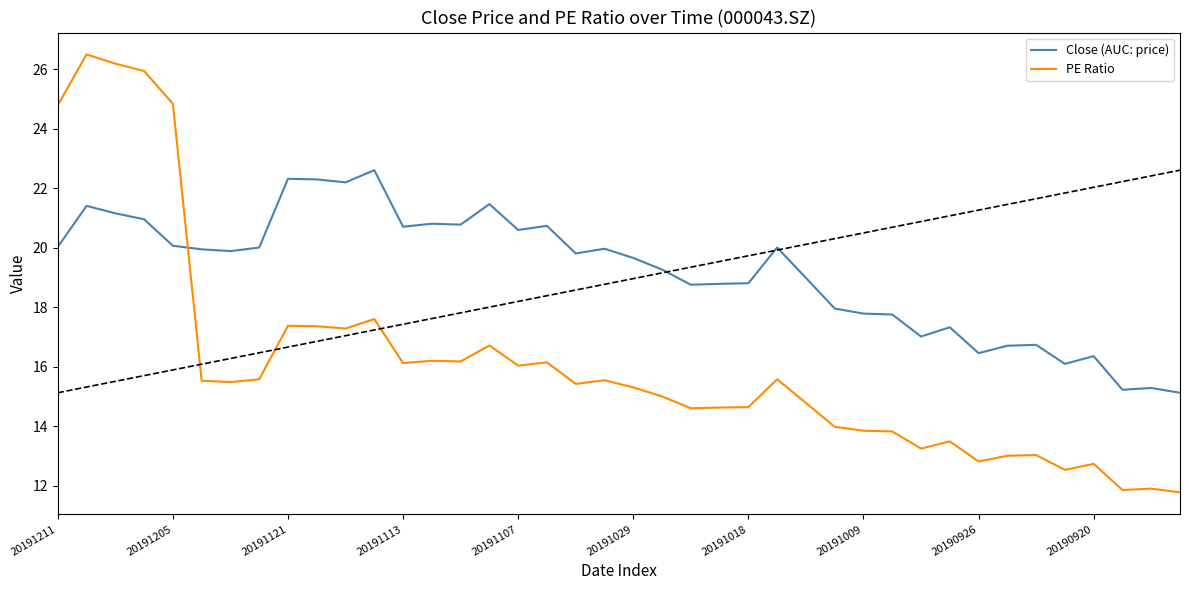

What is the minimum value for PE Ratio?

11.8